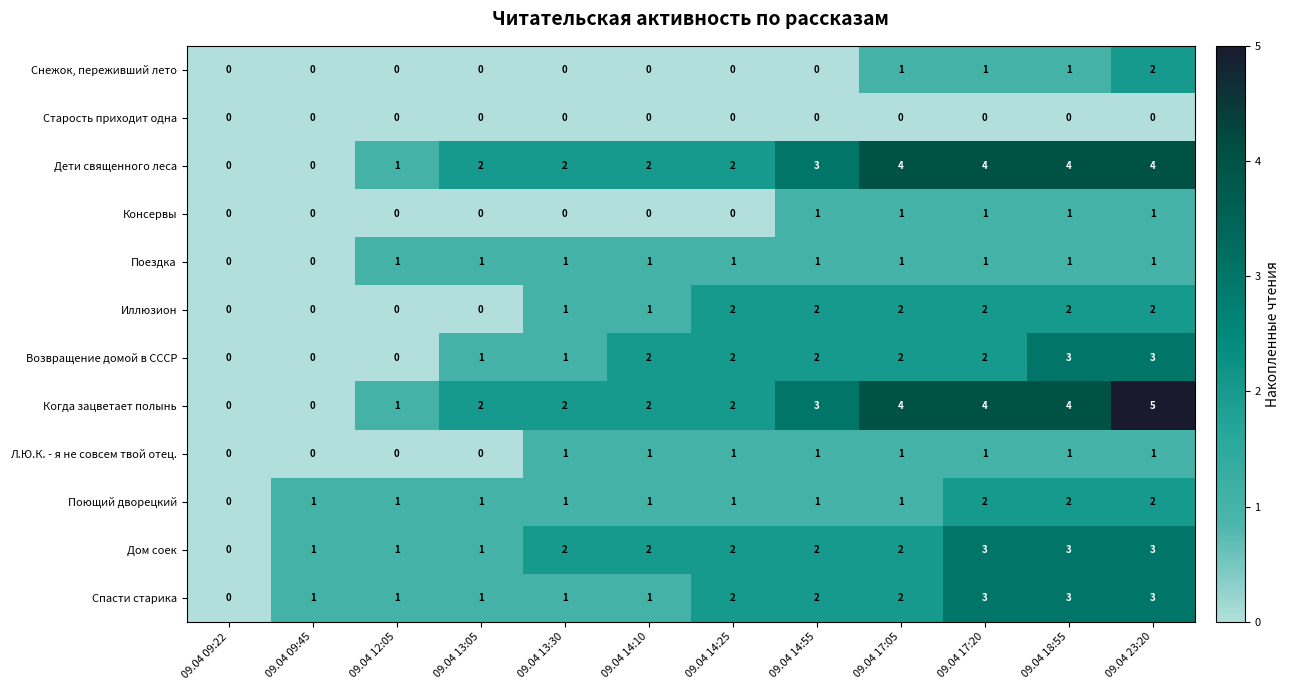

How many values in Дети священного леса are above zero?

10